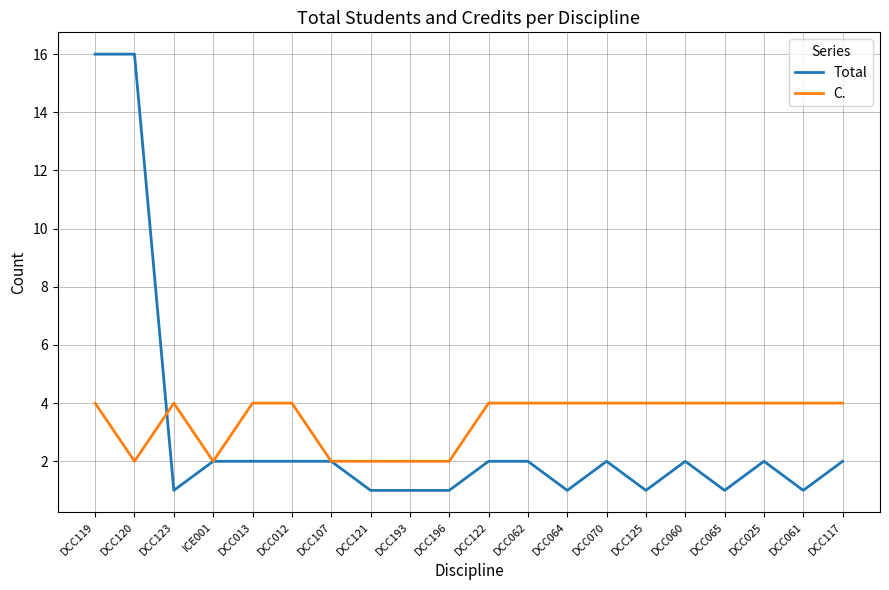

What is the maximum value shown in the chart?

16